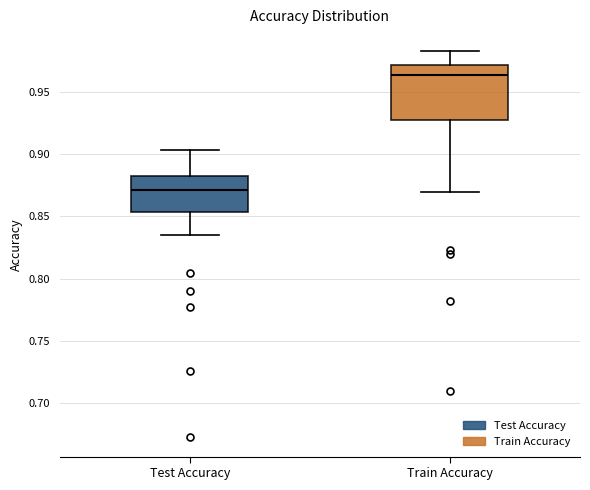

Which box is the tallest, from its lower edge to its upper edge?

Train Accuracy